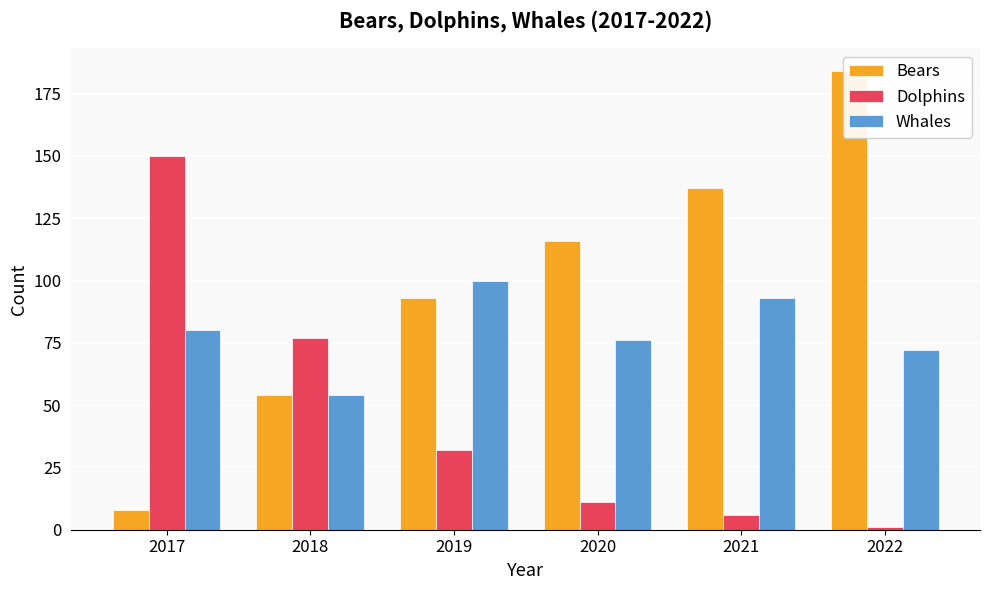

What are all the series names shown in the legend?

Bears, Dolphins, Whales